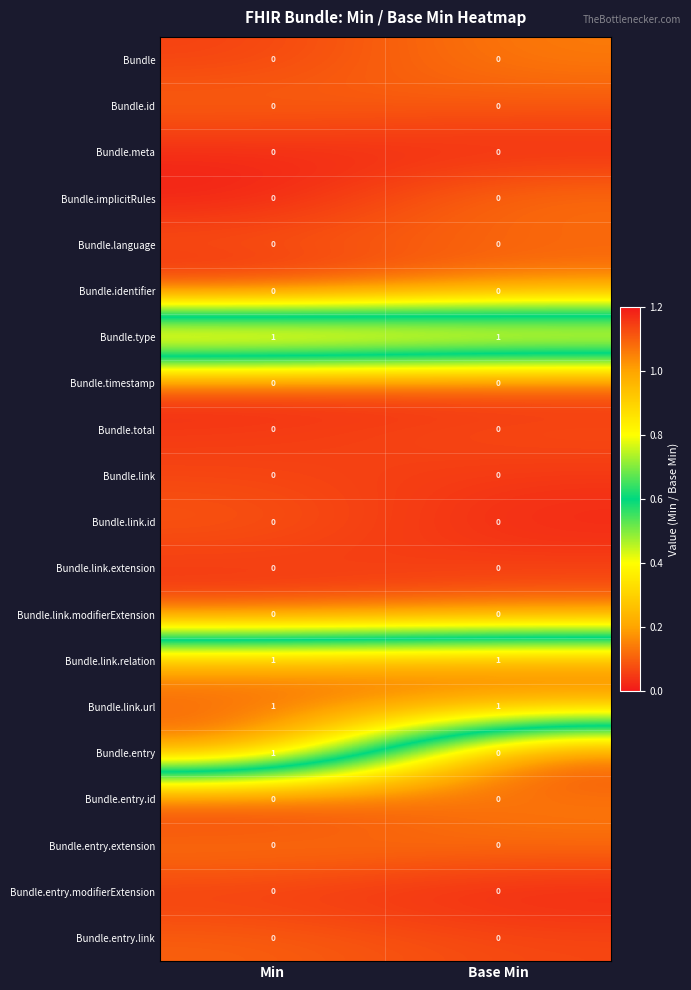

The Bundle.entry.extension series shows 0 at Base Min. True or false?

True